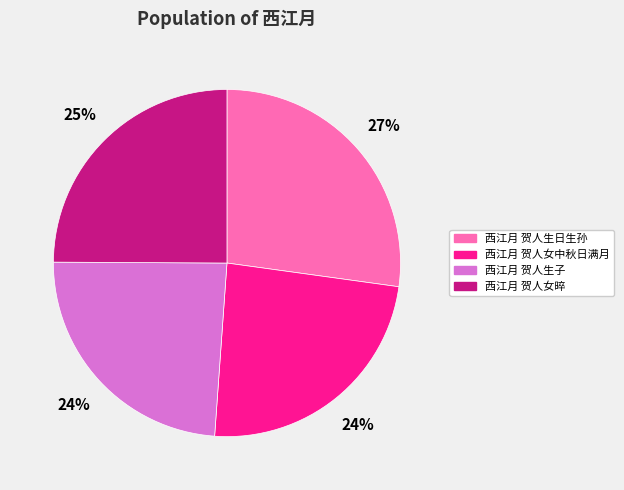

Which slice is the largest?

西江月 贺人生日生孙